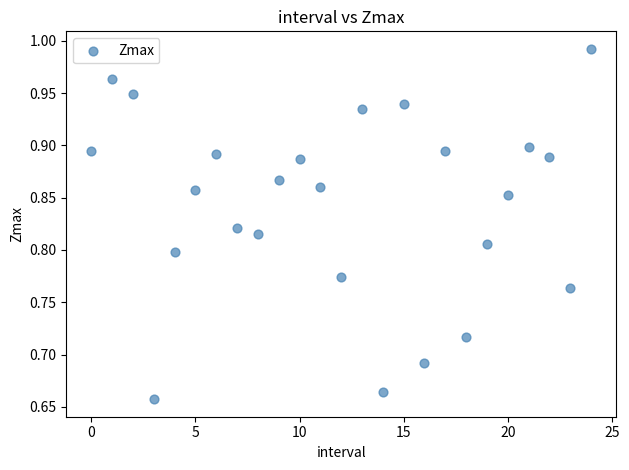

What is the range of Y values (max minus min)?

0.3